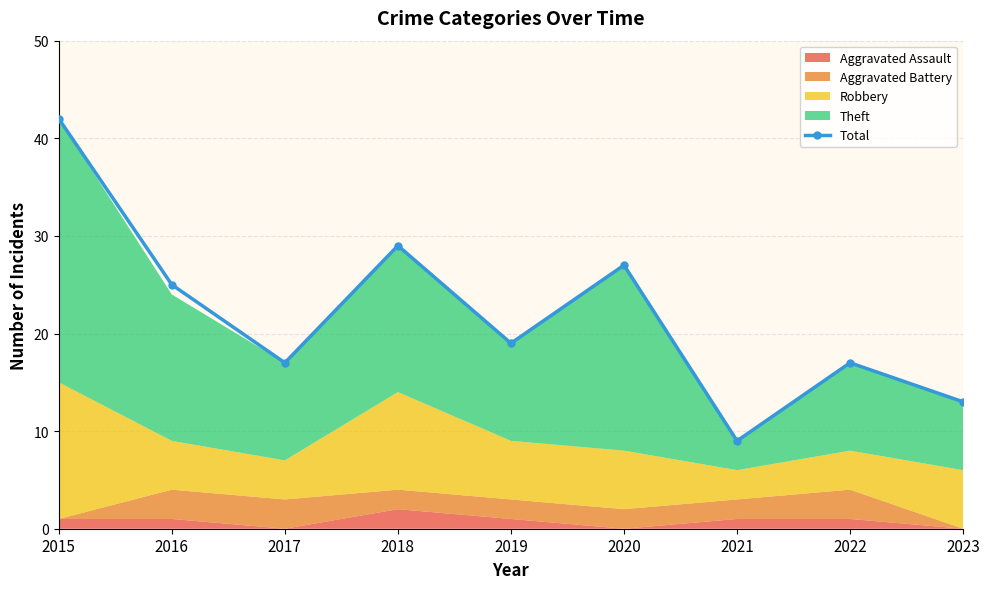

Between 2015 and 2021, which is larger?

2015